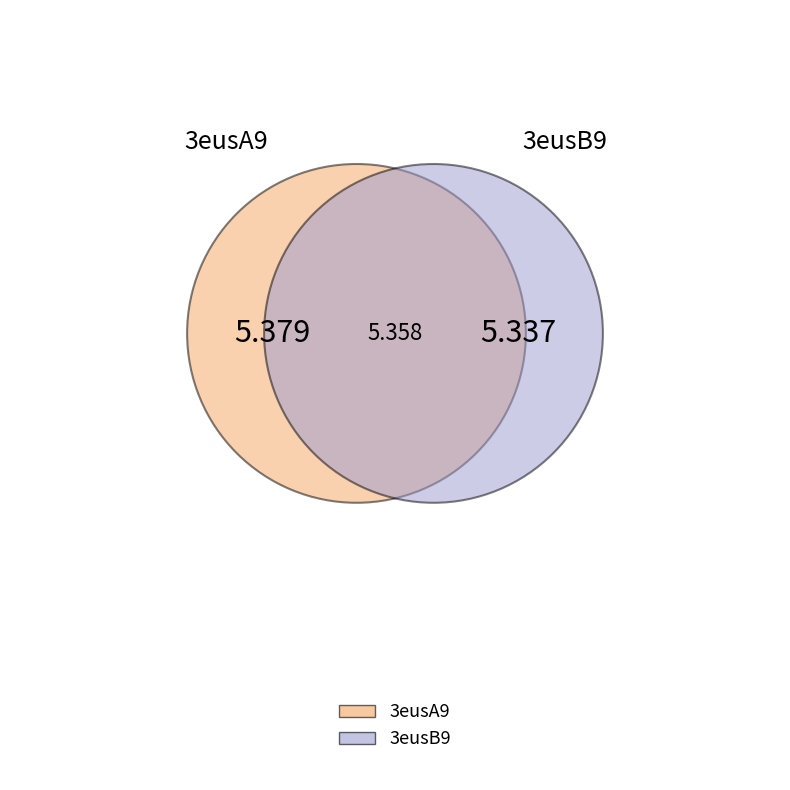

To the nearest percent, what percentage of the pie is 3eusA9?

50%